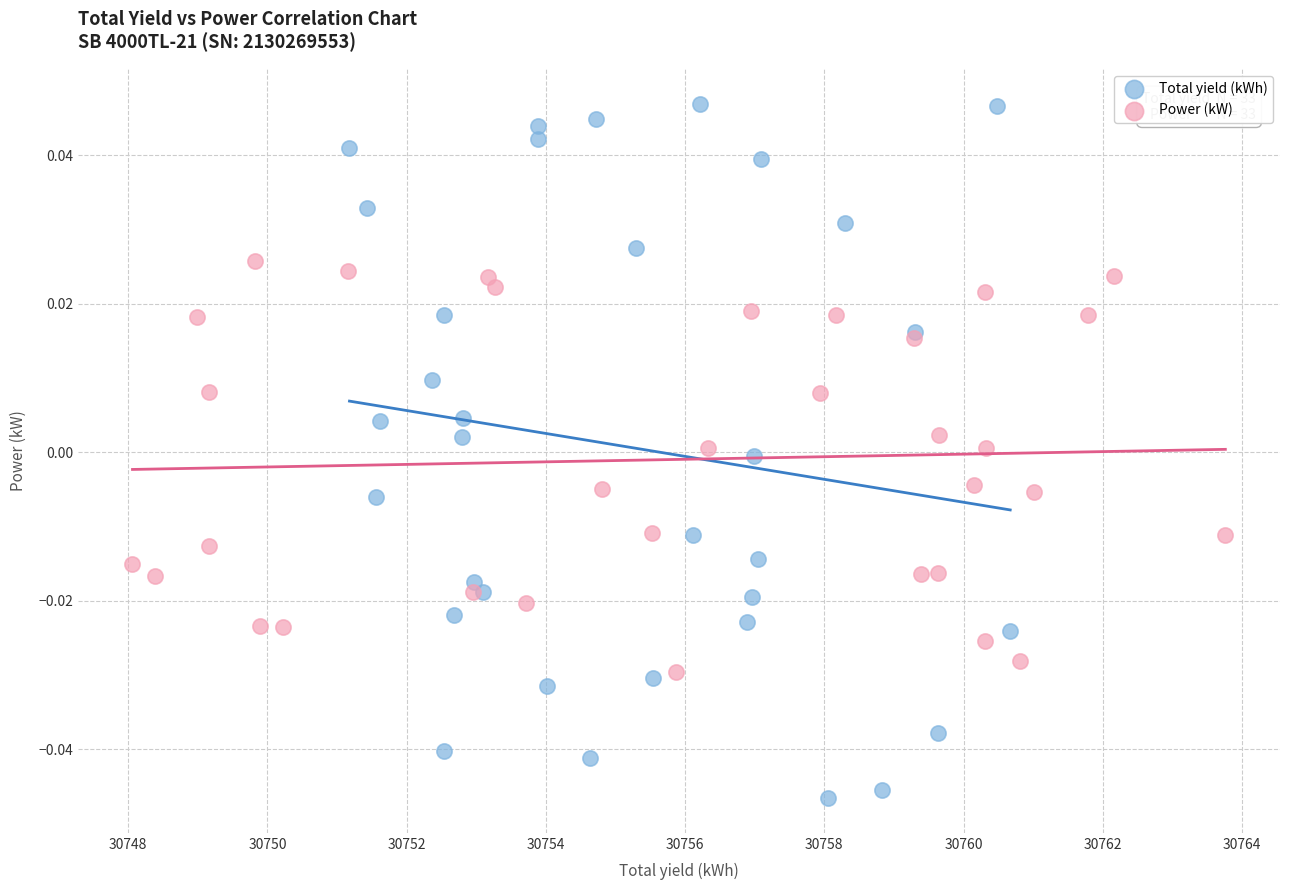

Which series reaches the minimum Y coordinate?

Total yield (kWh)